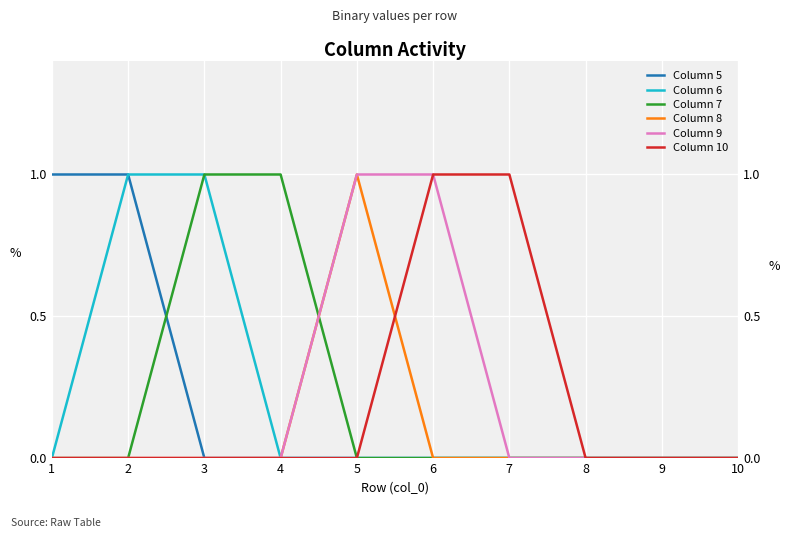

The Column 10 series shows 0 at 10. True or false?

True